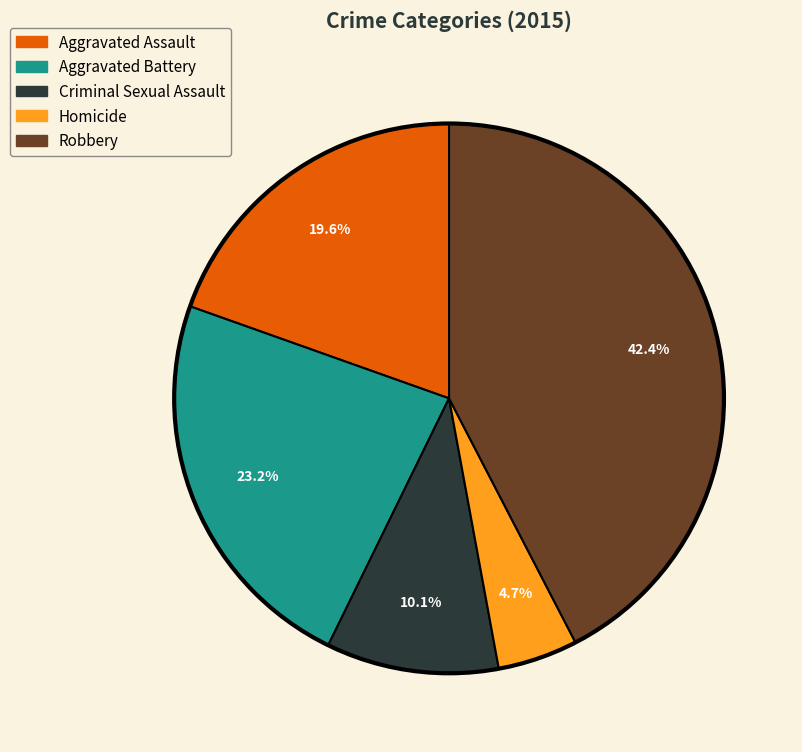

What percentage is the Criminal Sexual Assault slice, to the nearest percent?

10%